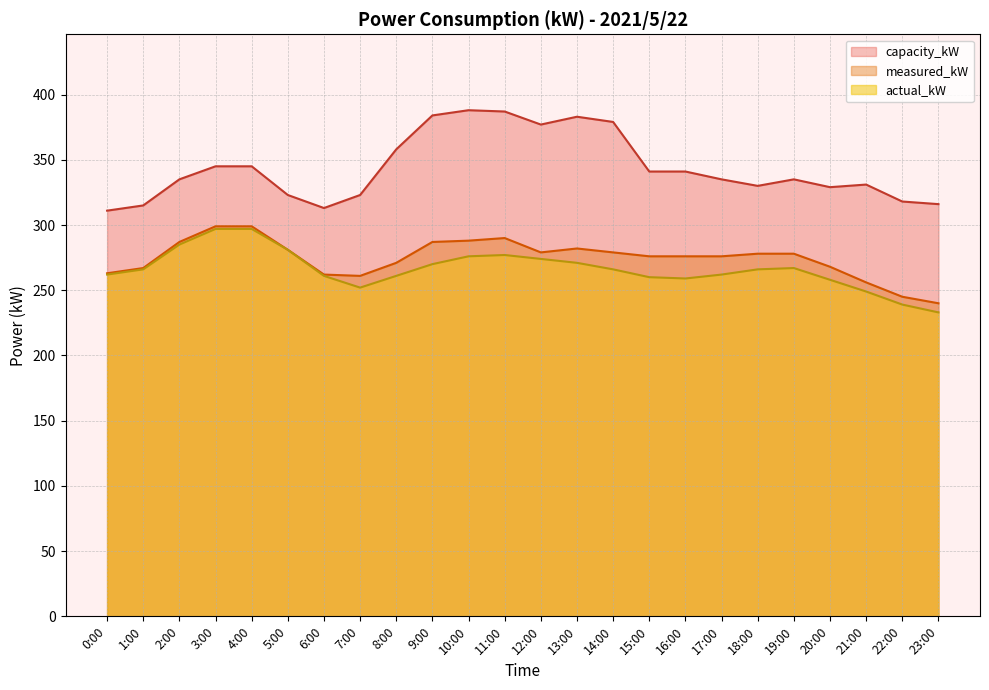

What is the greatest value displayed?

388